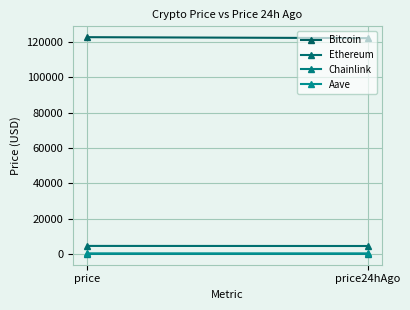

Reading left to right, transcribe all the data shown in this chart.

Bitcoin: 122818.0	122271.0
Ethereum: 4532.8	4489.4
Chainlink: 22.6	21.8
Aave: 290.0	283.3